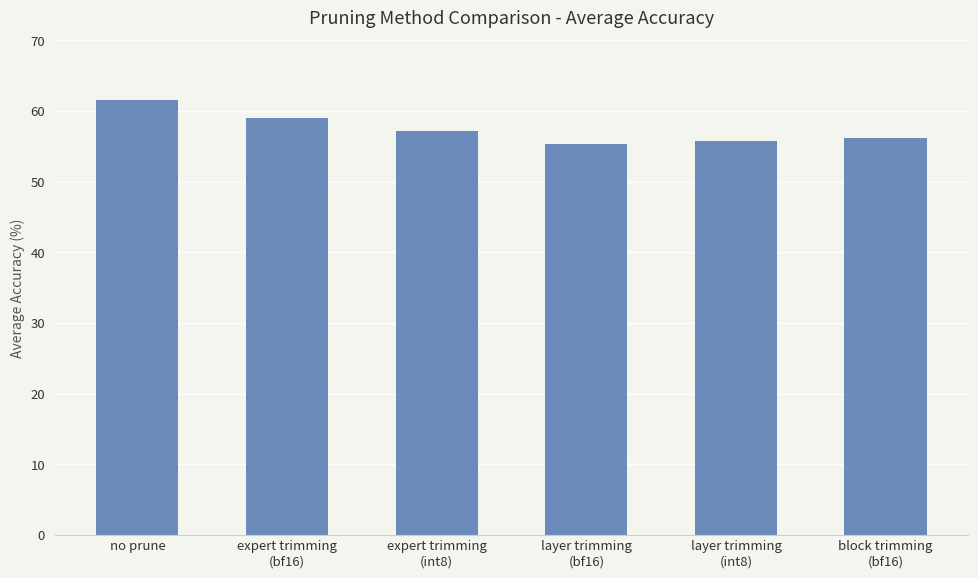

Is it true that the value at block trimming
(bf16) is 56.2?

True